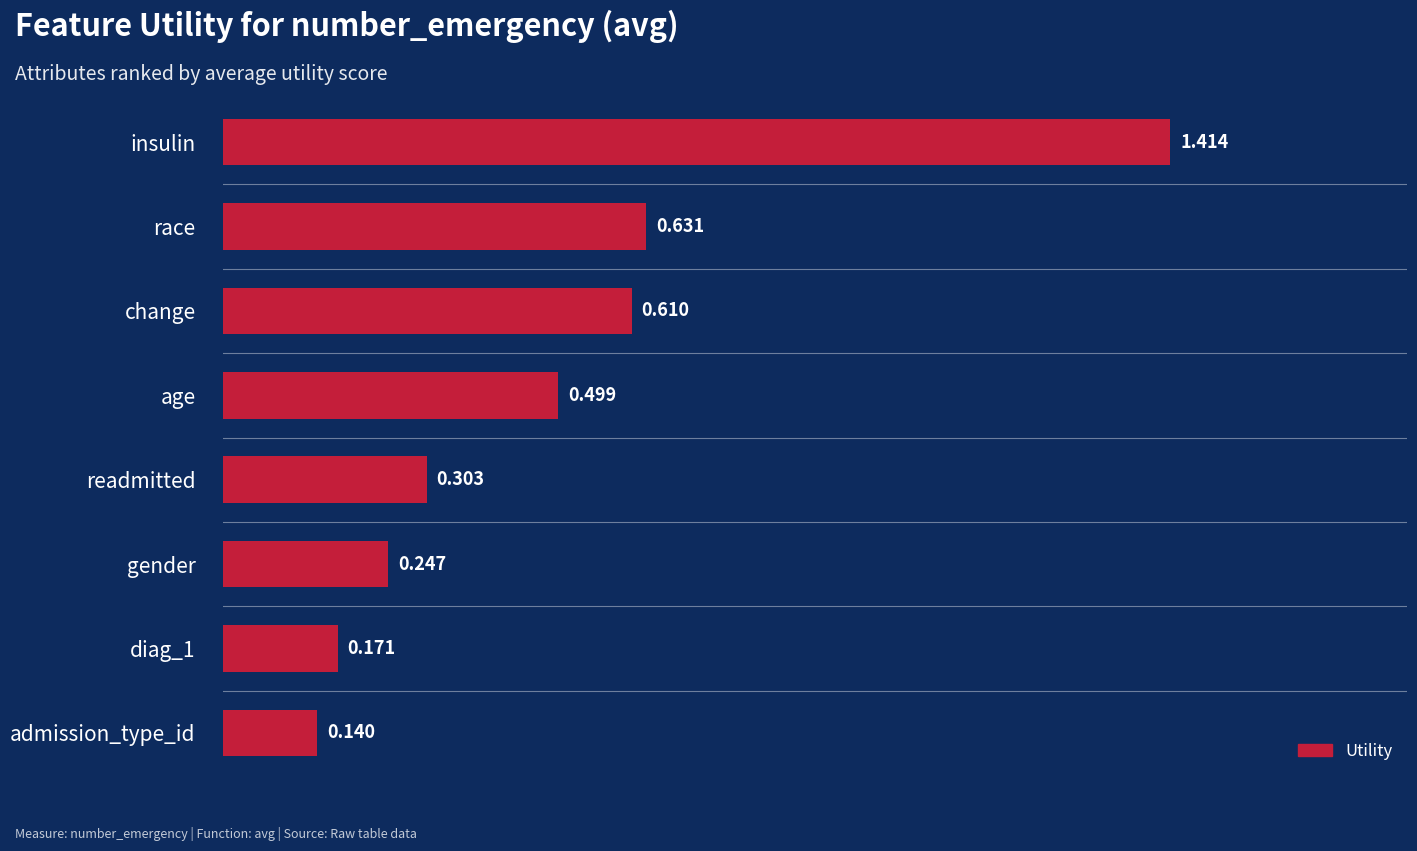

Rank the categories by value from lowest to highest.

admission_type_id, diag_1, gender, readmitted, age, change, race, insulin